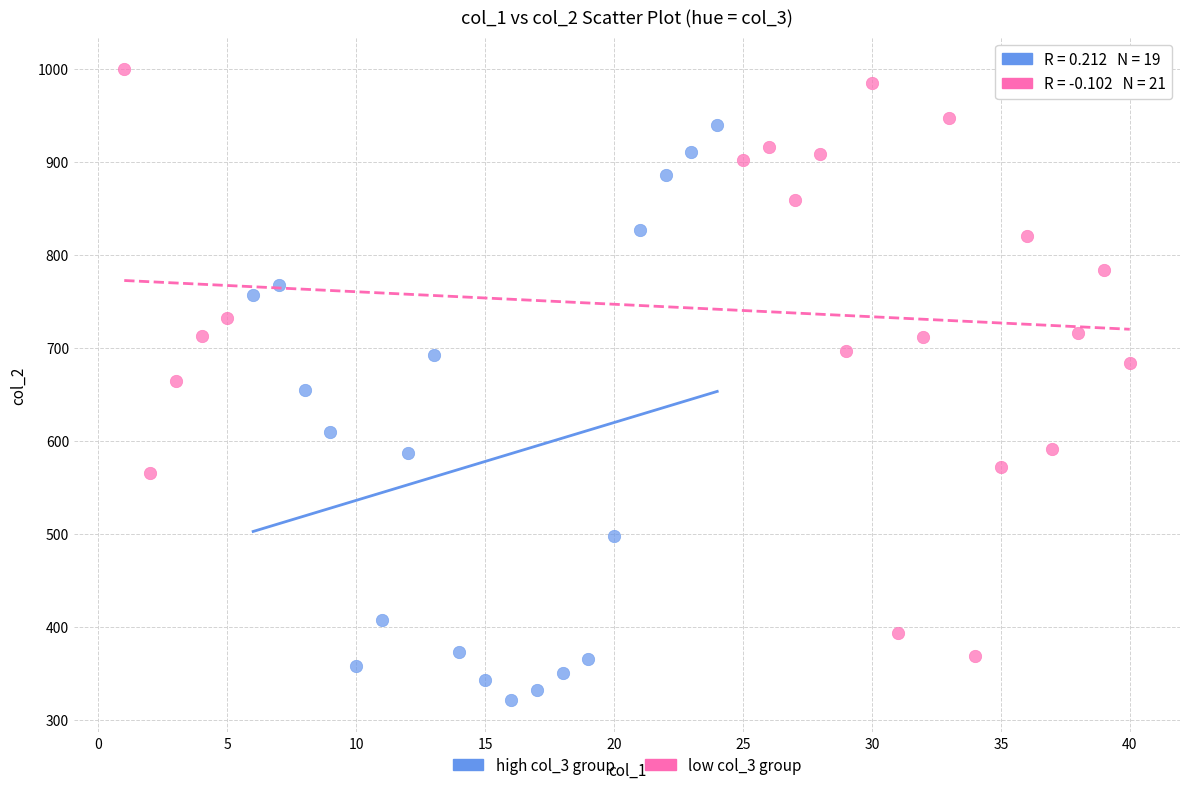

Which series reaches the maximum Y coordinate?

low col_3 group